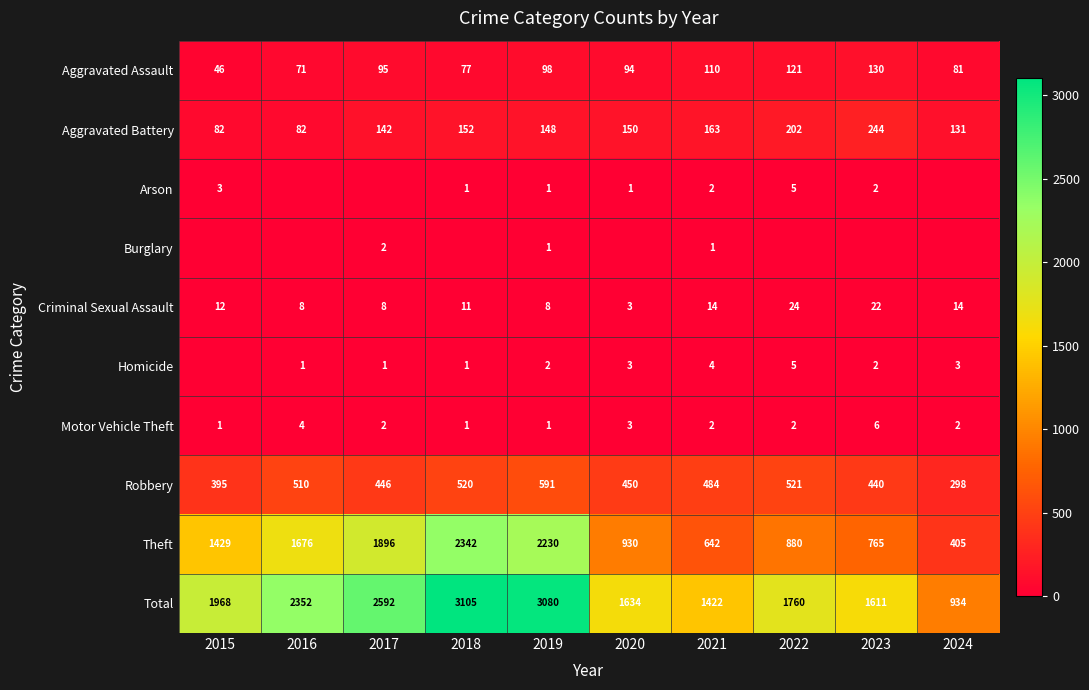

What is the approximate value of Total at 2024?

934